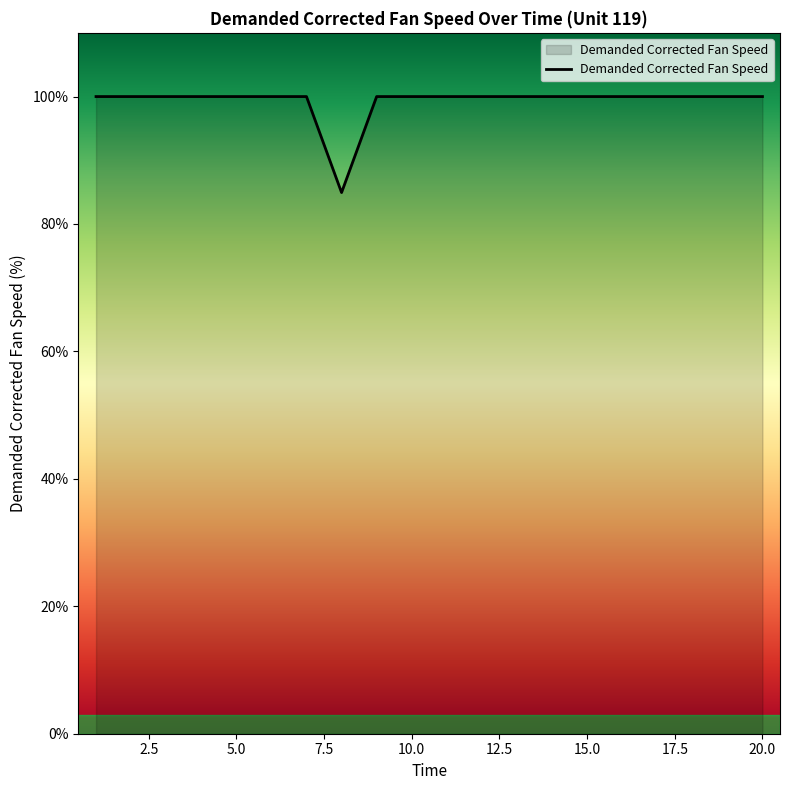

What is the greatest value displayed?

100.0